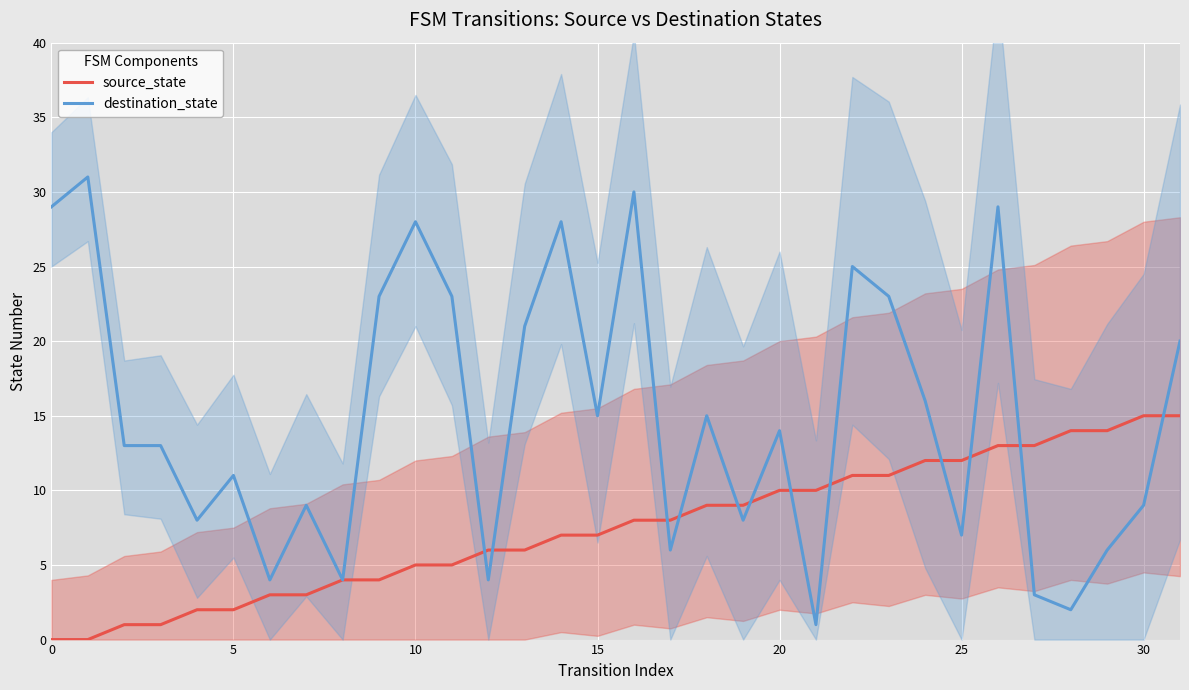

Count the number of categories in the chart.

32